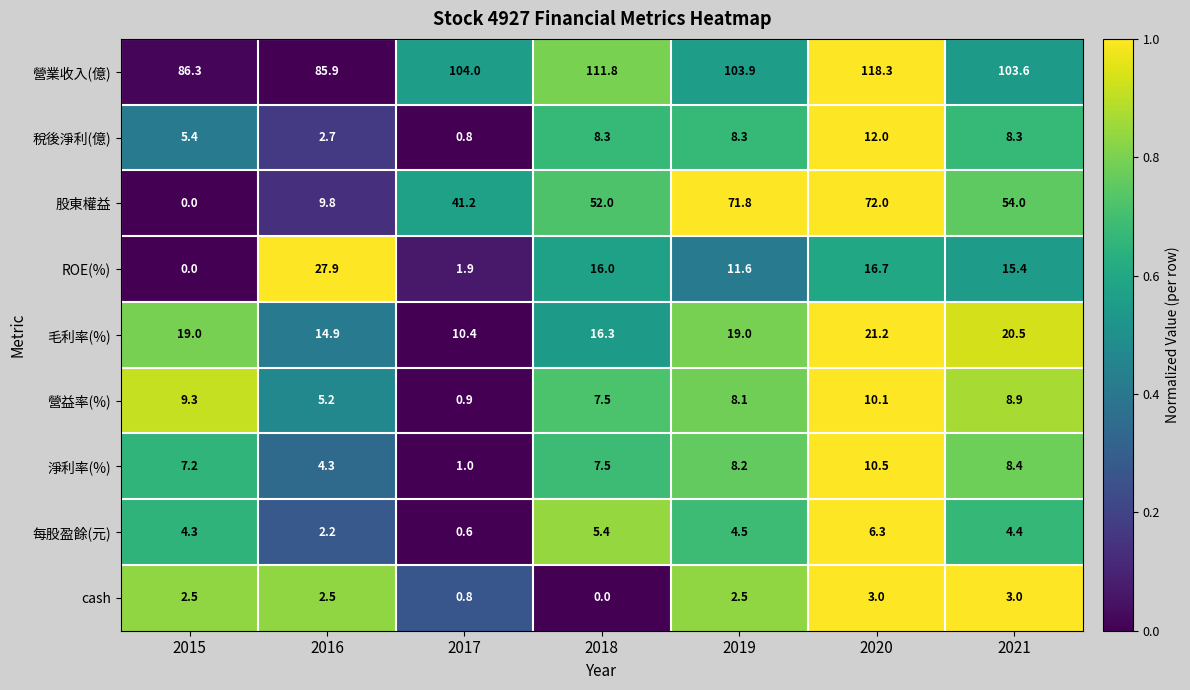

What is the total value across all series at 2015?

134.0